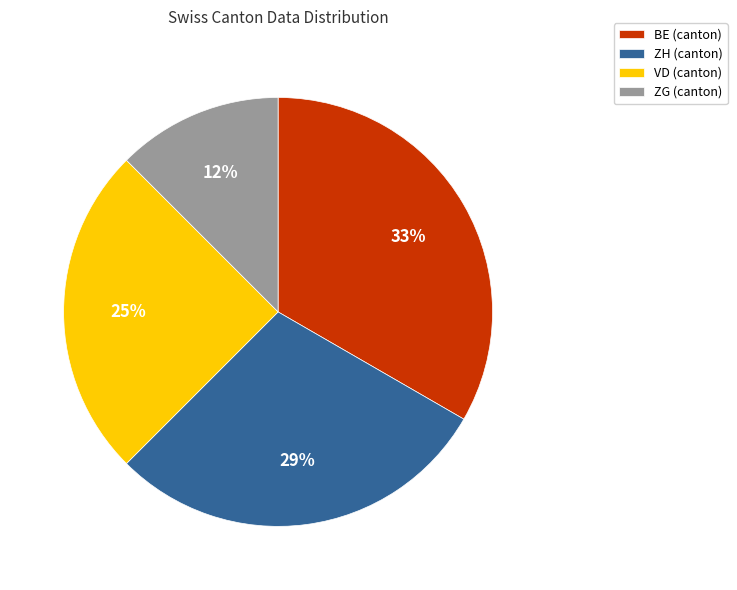

Is VD the majority of the pie?

No